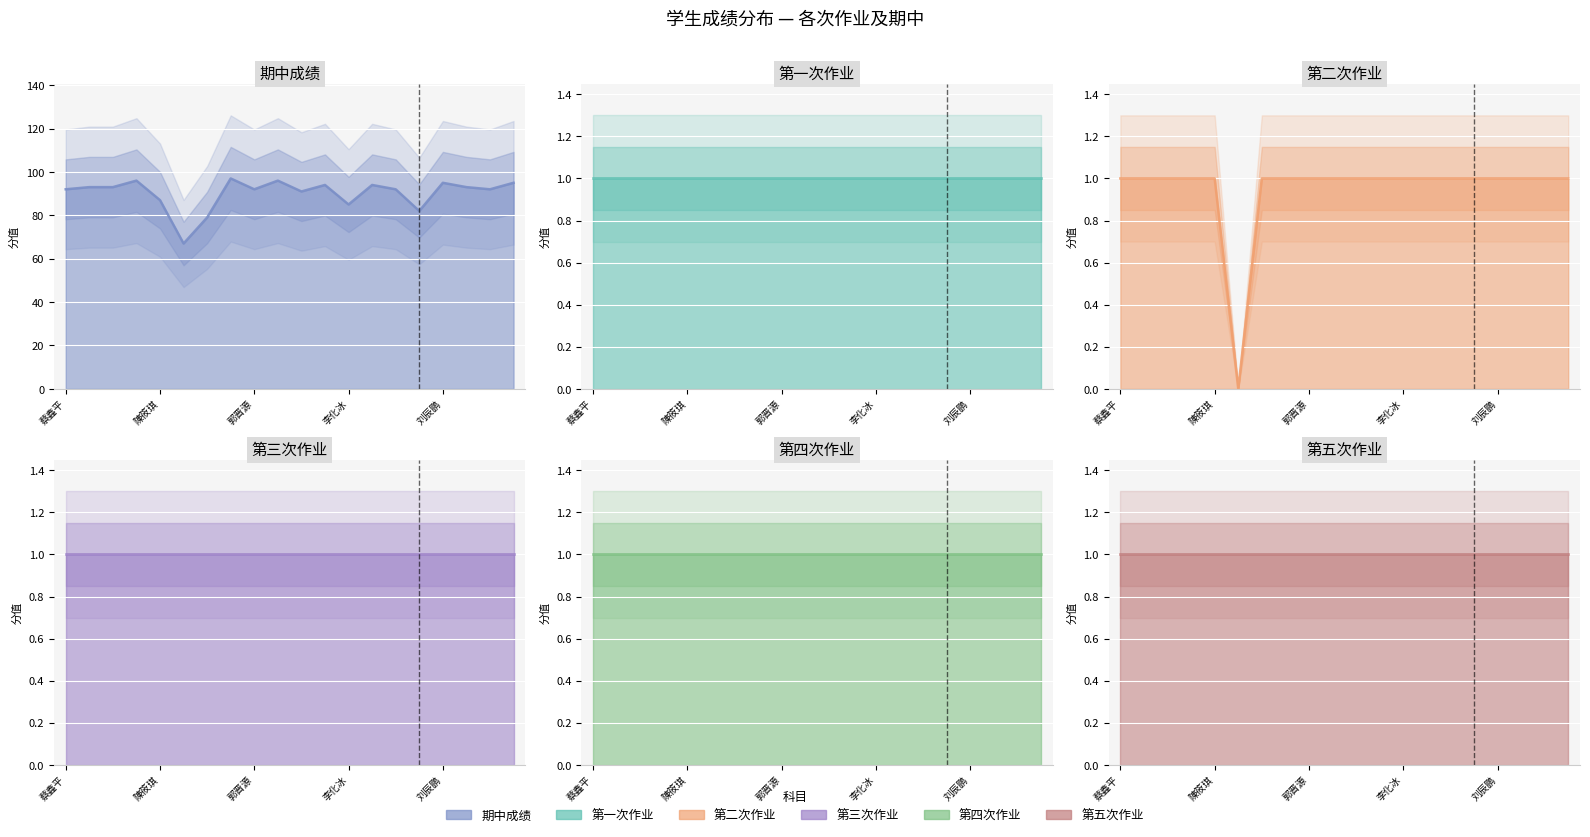

At 陳筱琪, list the series in order from smallest to largest.

第一次作业, 第二次作业, 第三次, 第四次, 第五次, 期中